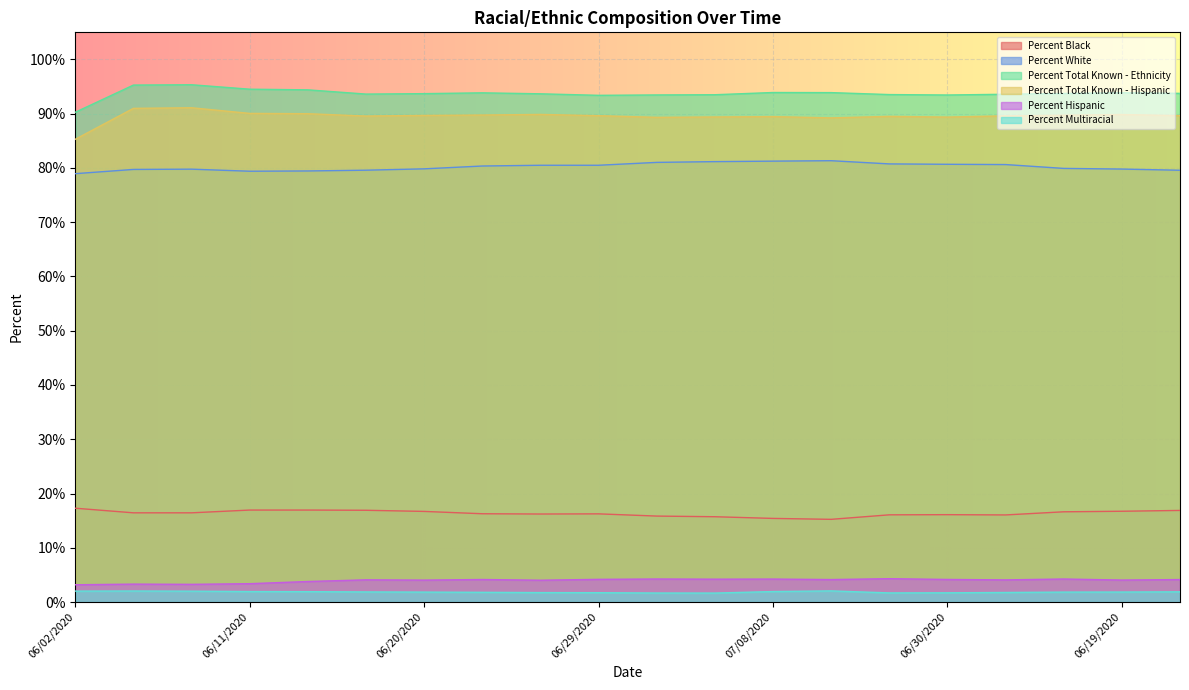

Count the number of data series in this chart.

6